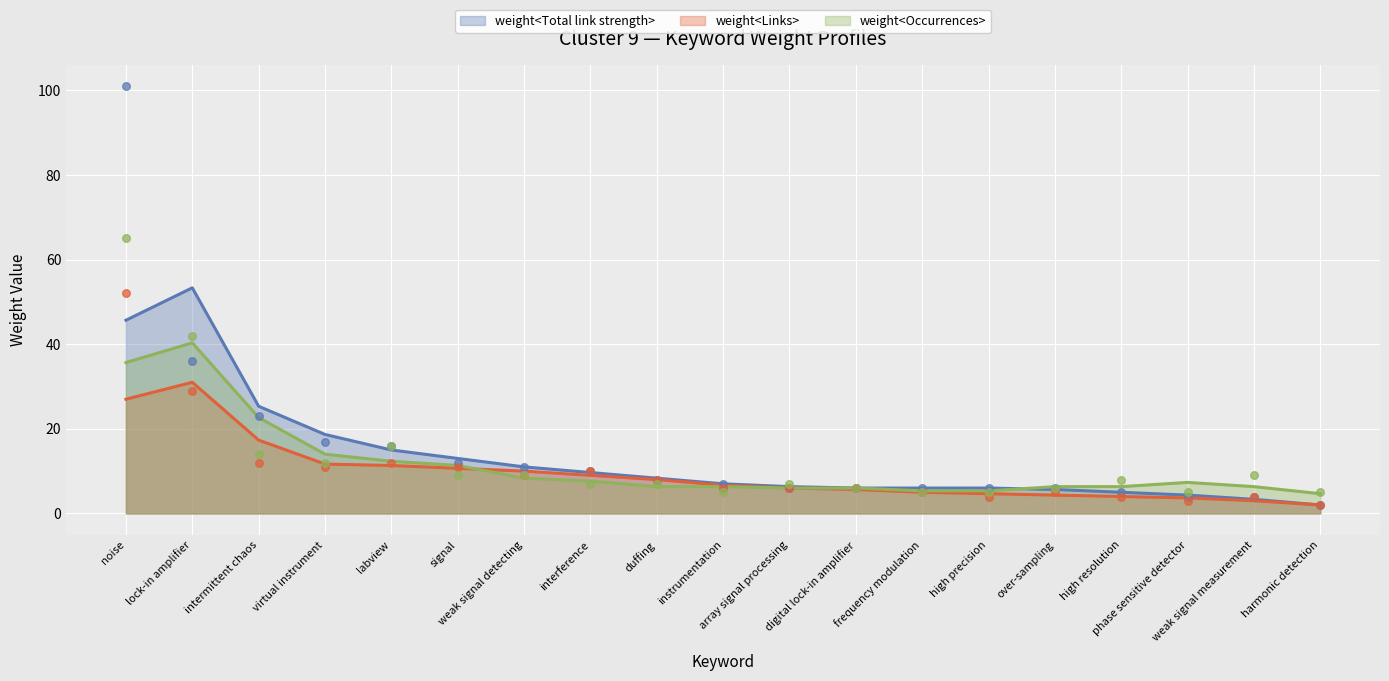

What is the total value across all series at noise?

218